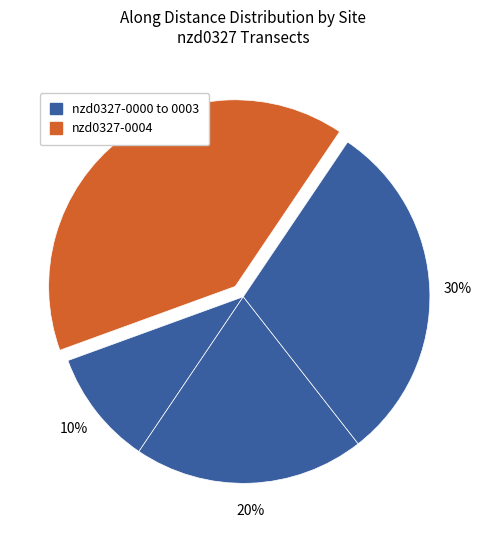

Is there a majority slice in this chart?

No